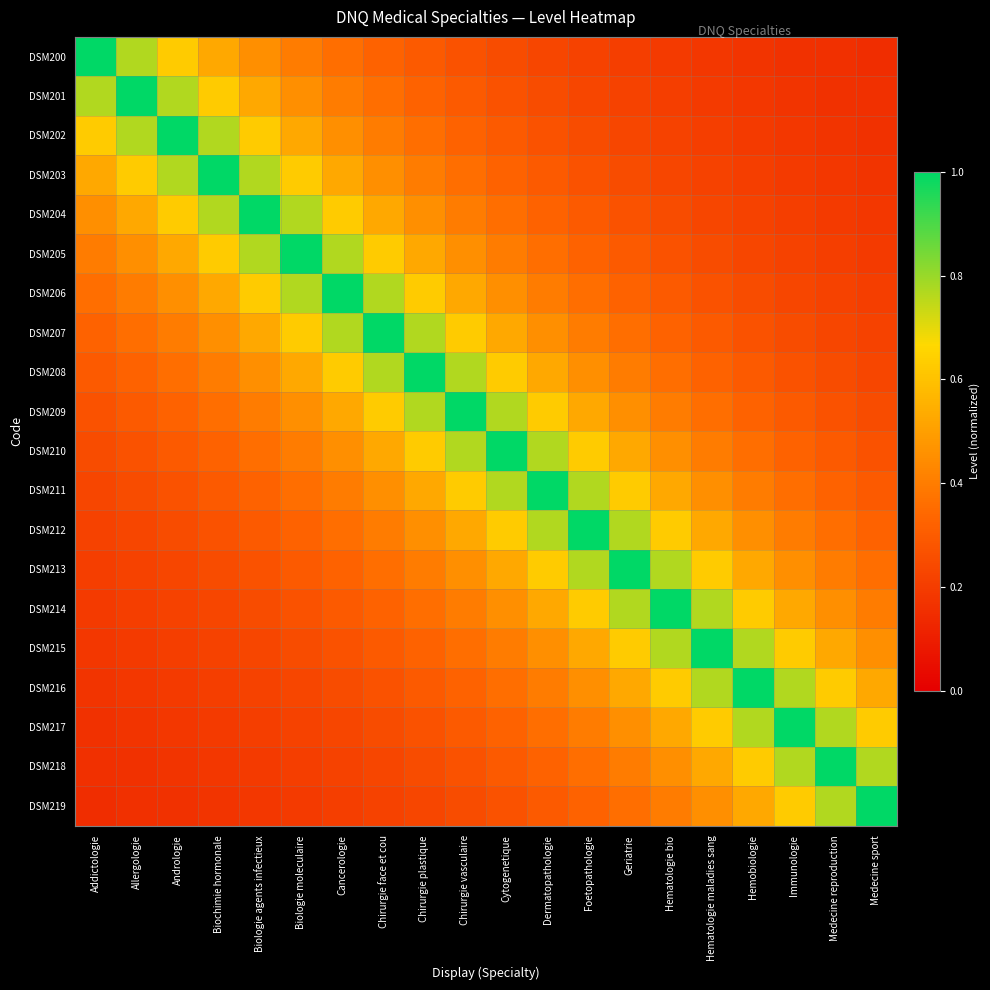

List the series in order of their peak value, lowest first.

DSM200, DSM201, DSM202, DSM203, DSM204, DSM205, DSM206, DSM207, DSM208, DSM209, DSM210, DSM211, DSM212, DSM213, DSM214, DSM215, DSM216, DSM217, DSM218, DSM219